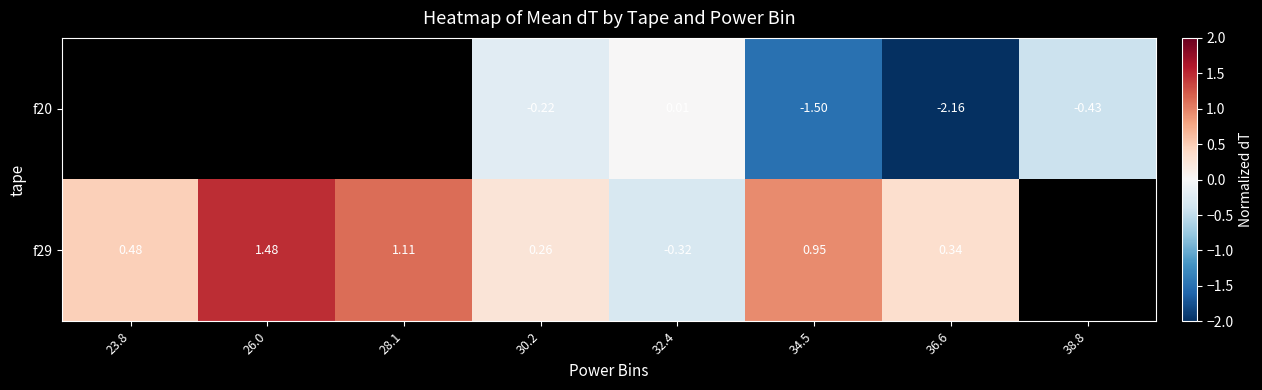

Which has a higher value, 30.2 or 32.4?

32.4